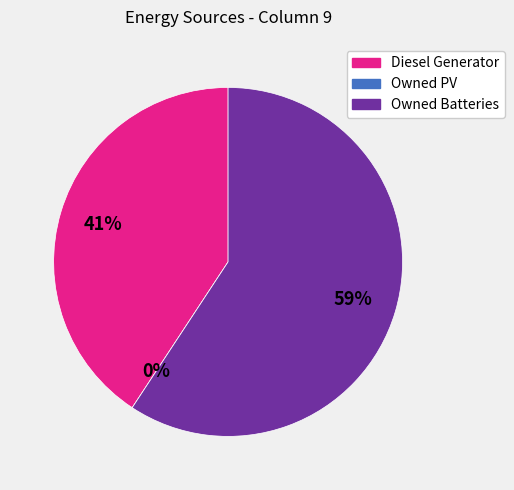

Which category has the smallest portion of the pie?

Owned PV